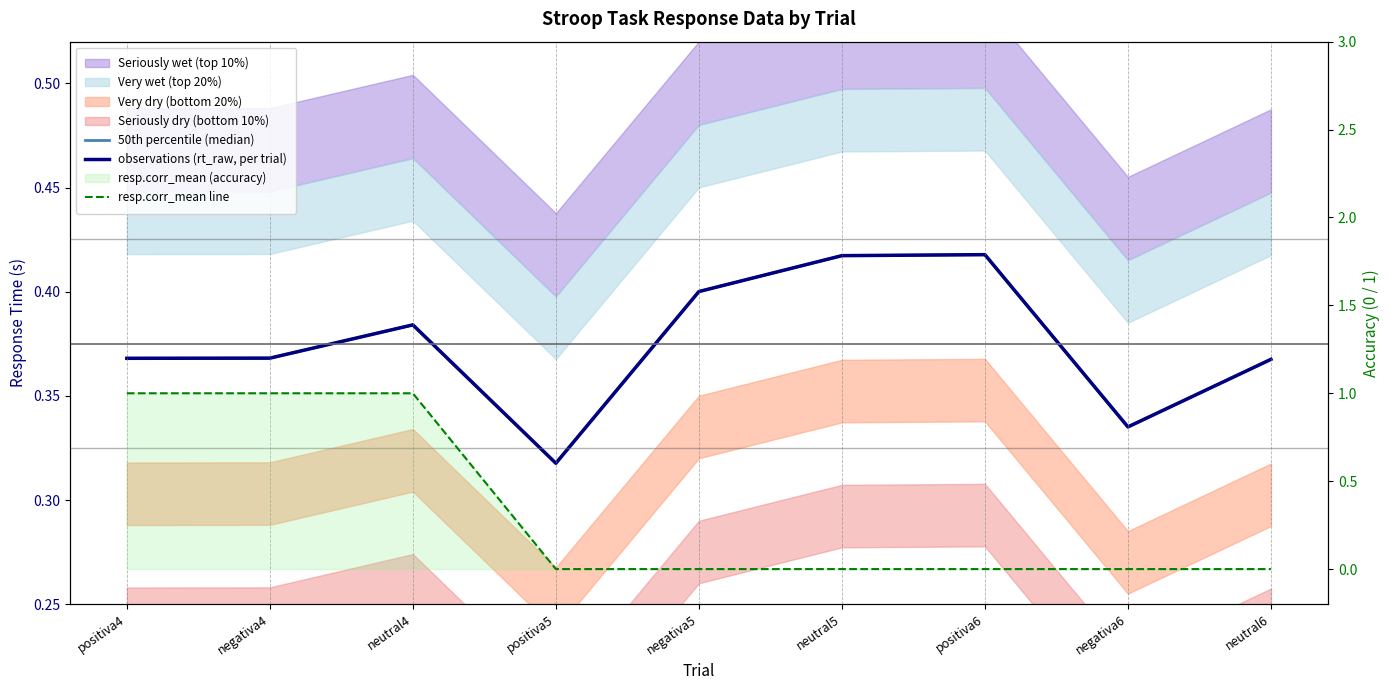

What is the label of the 6th point from the right?

positiva5